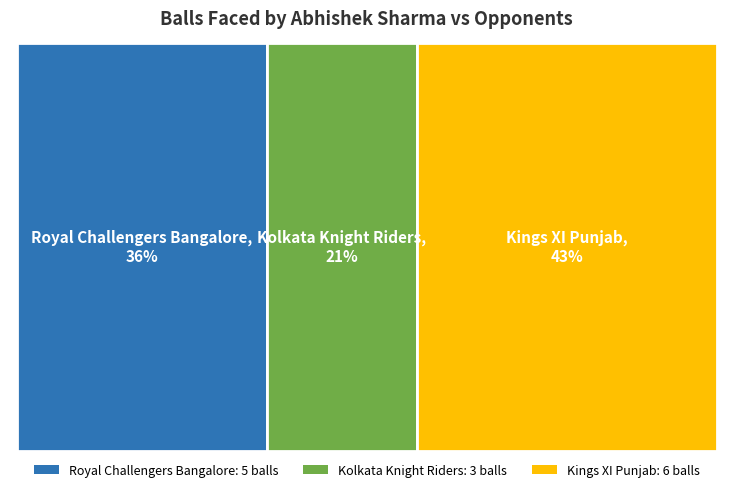

To the nearest percent, what is the difference between the Kings XI Punjab and Royal Challengers Bangalore slice percentages?

7%